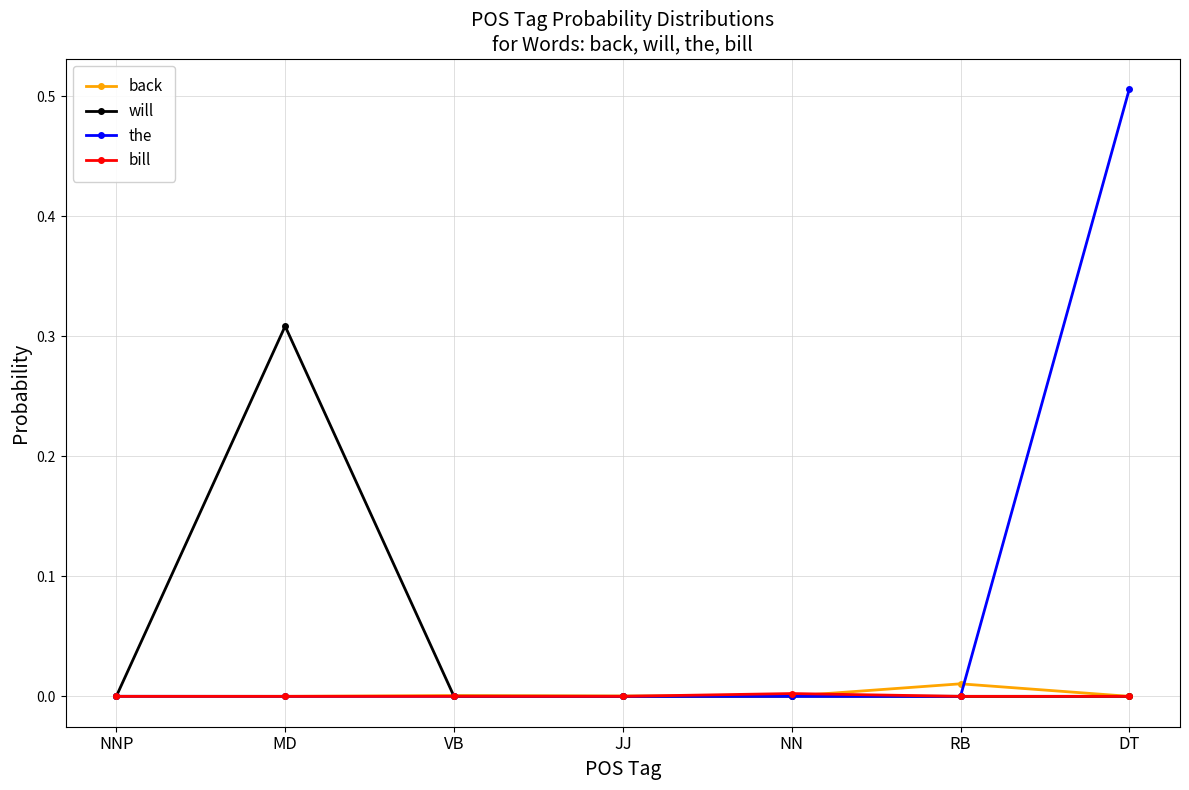

Which series has the largest total across all categories?

the